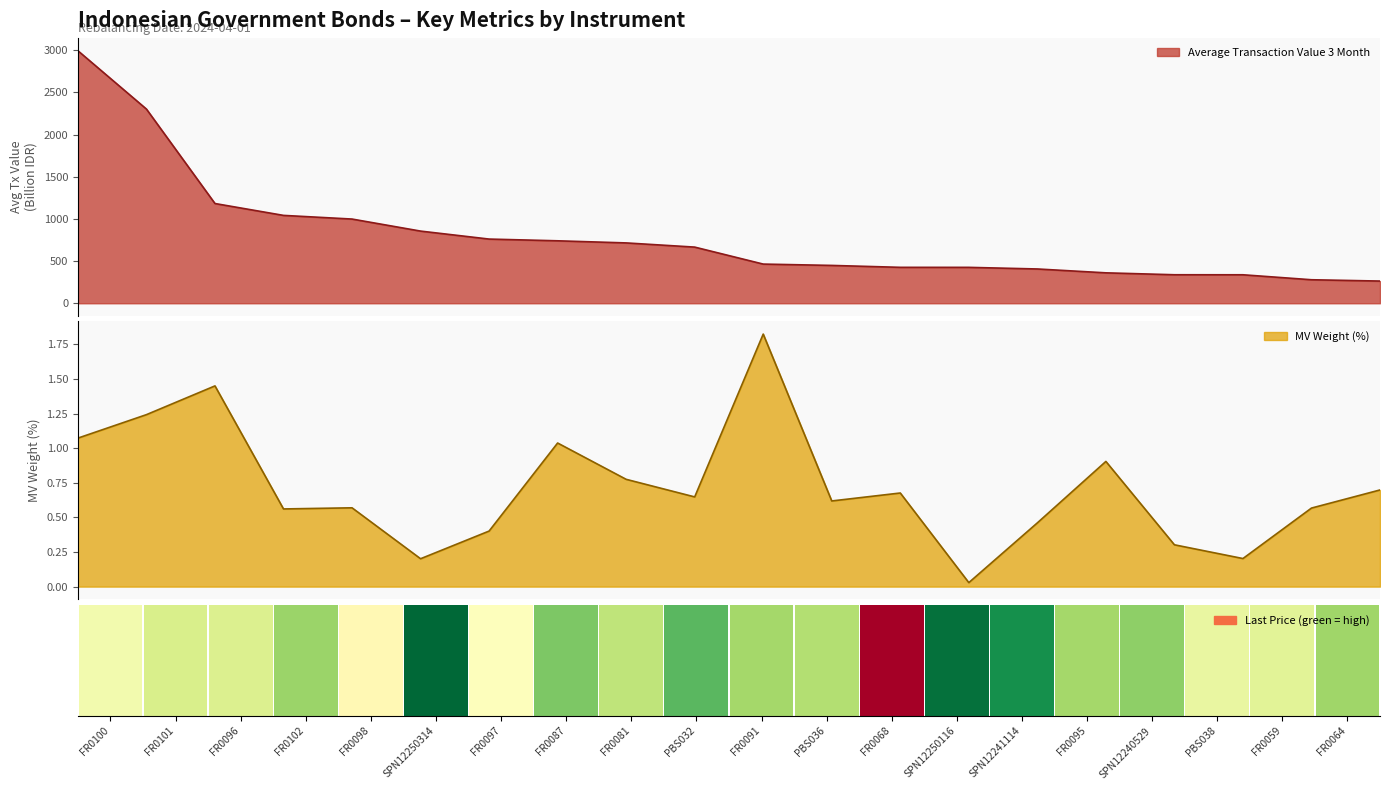

Is it true that MV Weight equals 0.7 at FR0101?

False